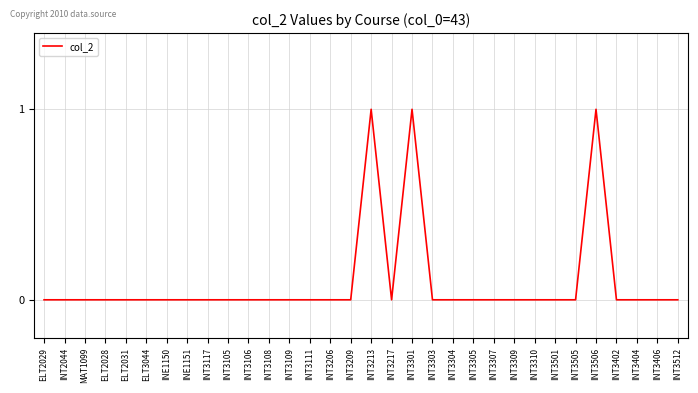

True or false: the data shows 1 at INT3304.

False